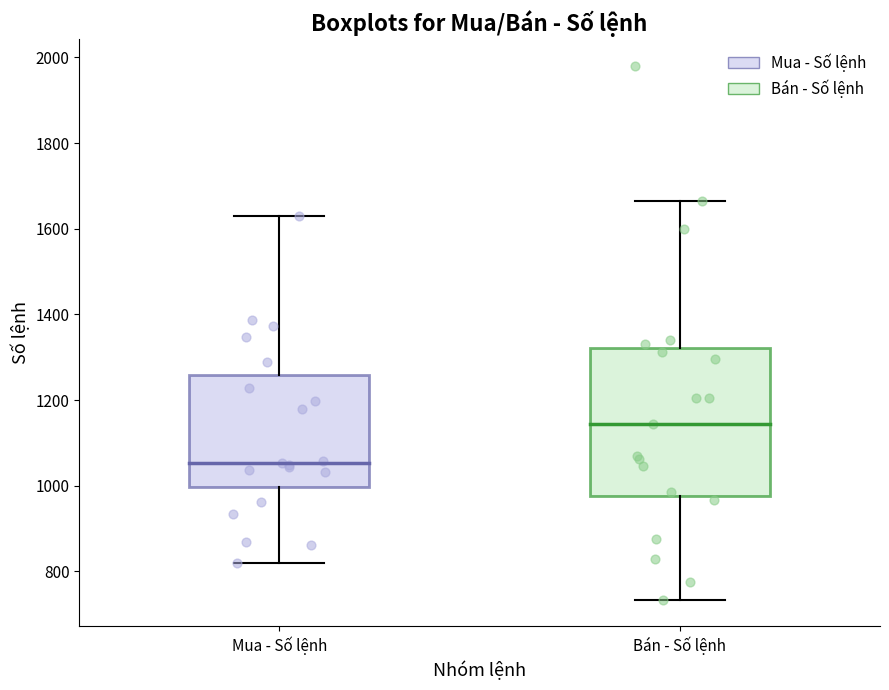

Where does the lower whisker of the box for Mua - Số lệnh end on the y-axis? The values are not printed on the chart, so give them approximately, as read against the axis.

820